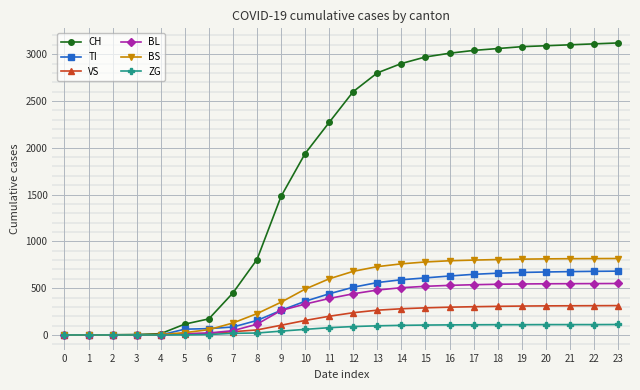

What is the average value of the BS series?

471